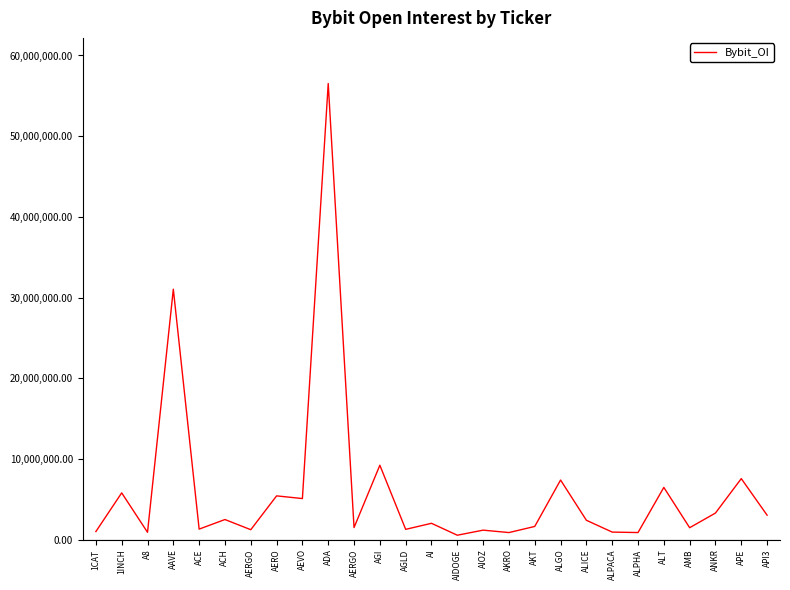

Which has a higher value, AGLD or ACH?

ACH